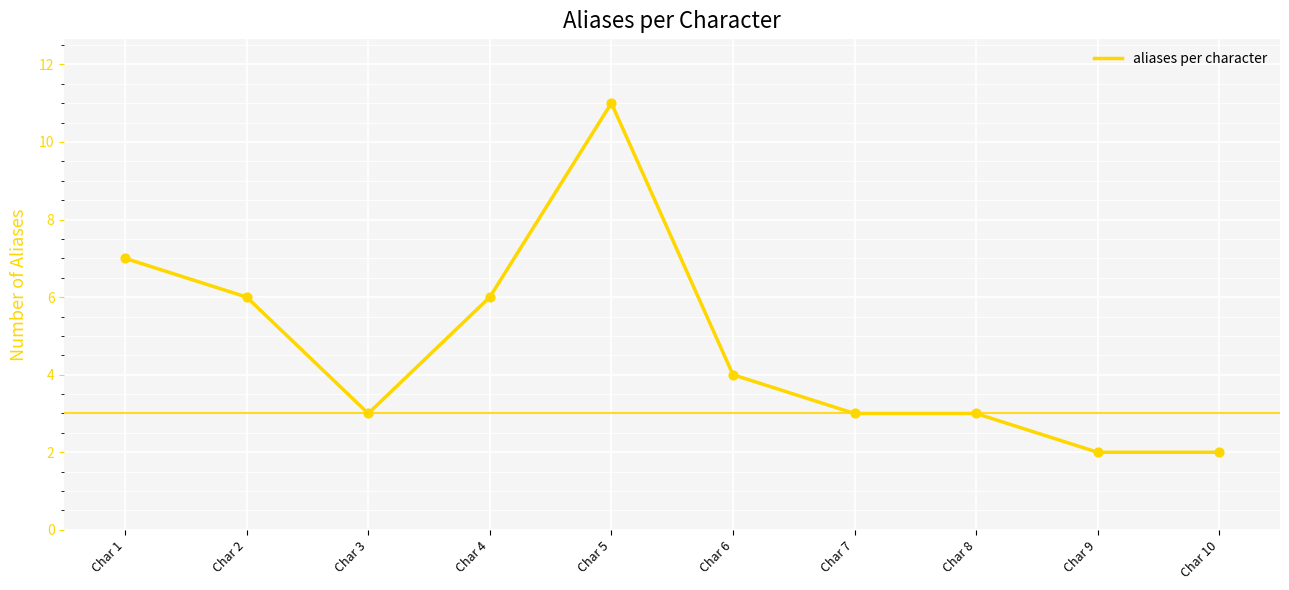

Approximately how many times larger is the value at Char 6 compared to Char 10?

2.0